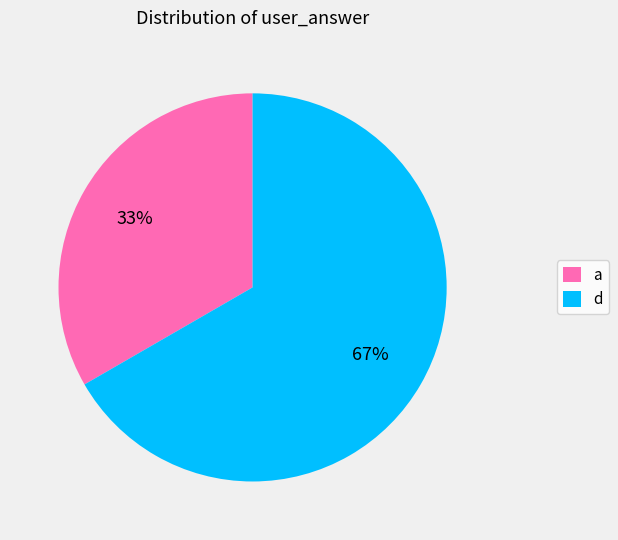

Count the number of slices in the pie.

2